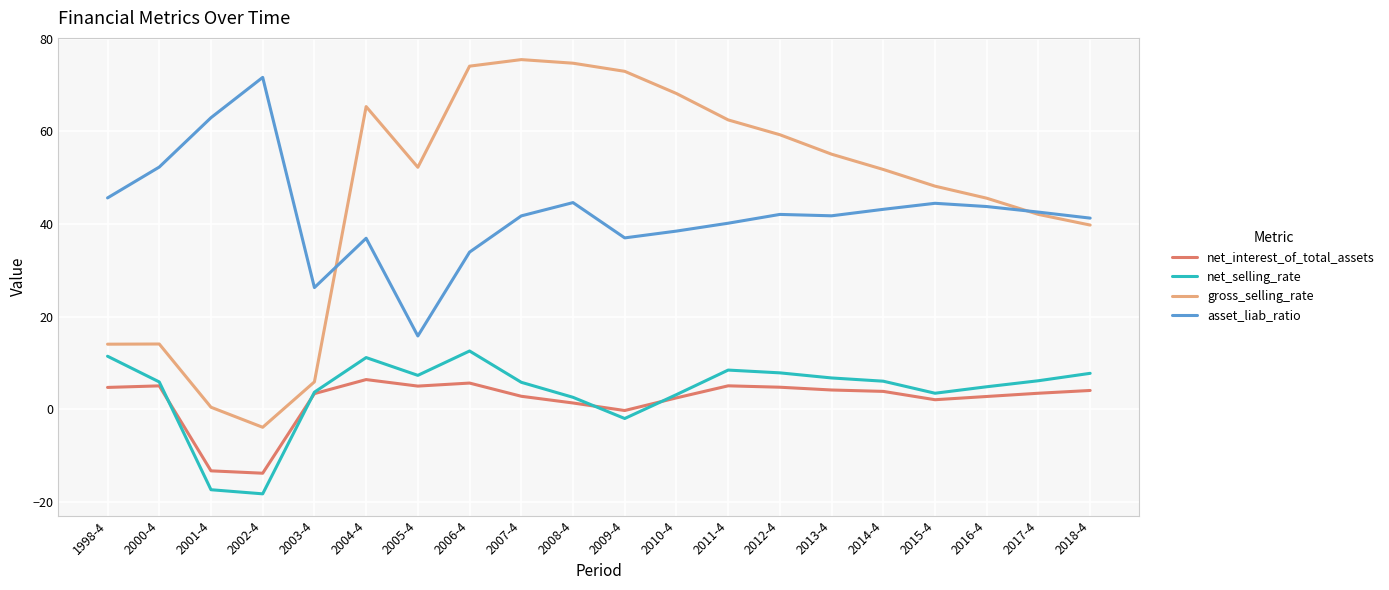

At which label is gross_selling_rate closest to 35?

2018-4